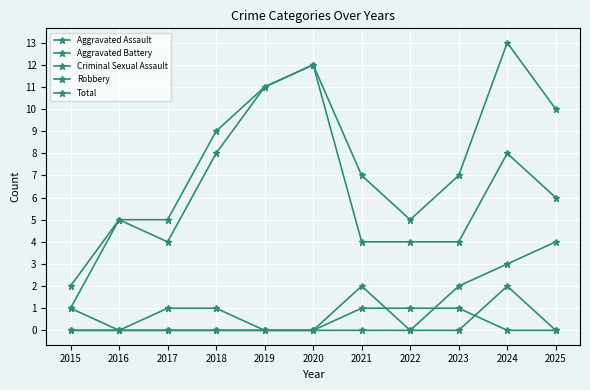

How many series are shown in this chart?

5